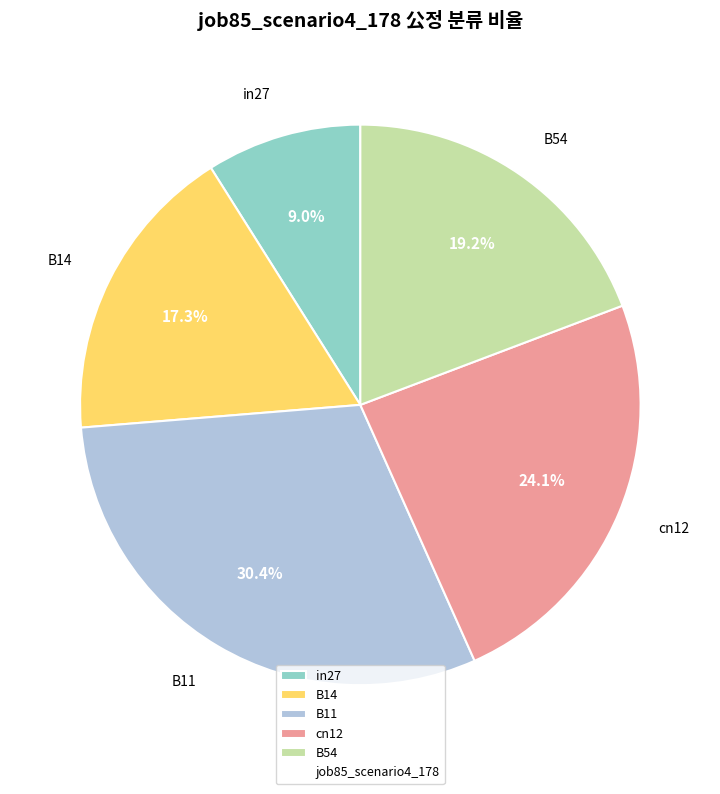

Count the number of slices in the pie.

5